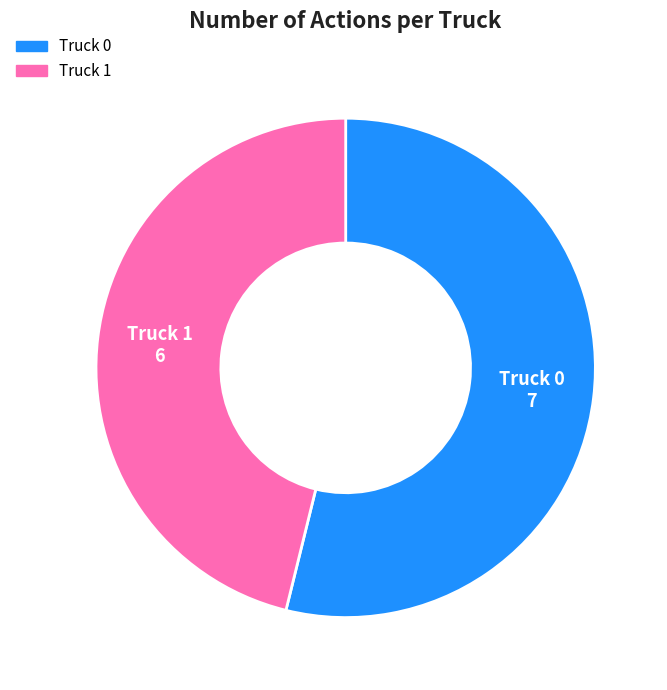

True or false: Truck 1 accounts for 39% of the total.

False